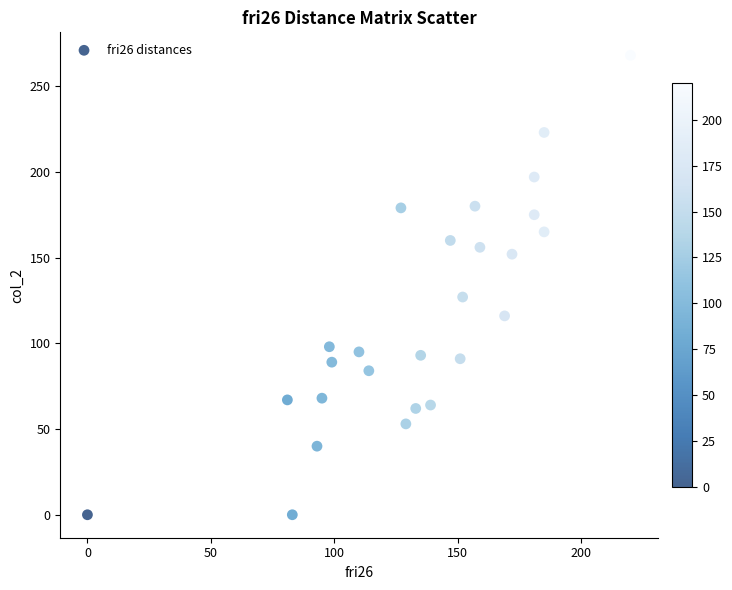

What Y value in the scatter plot is closest to 134?

127